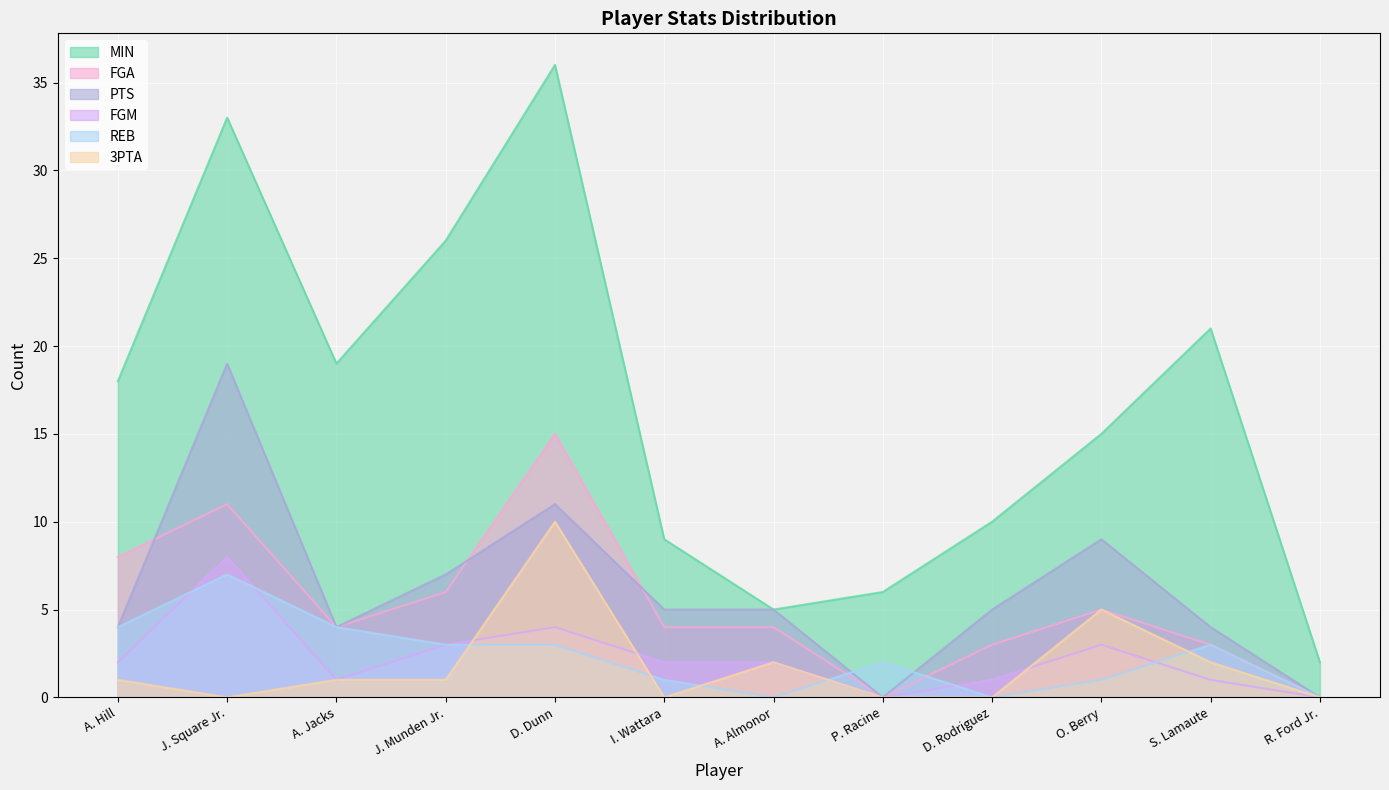

True or false: REB has more than 2 interior local peaks.

True